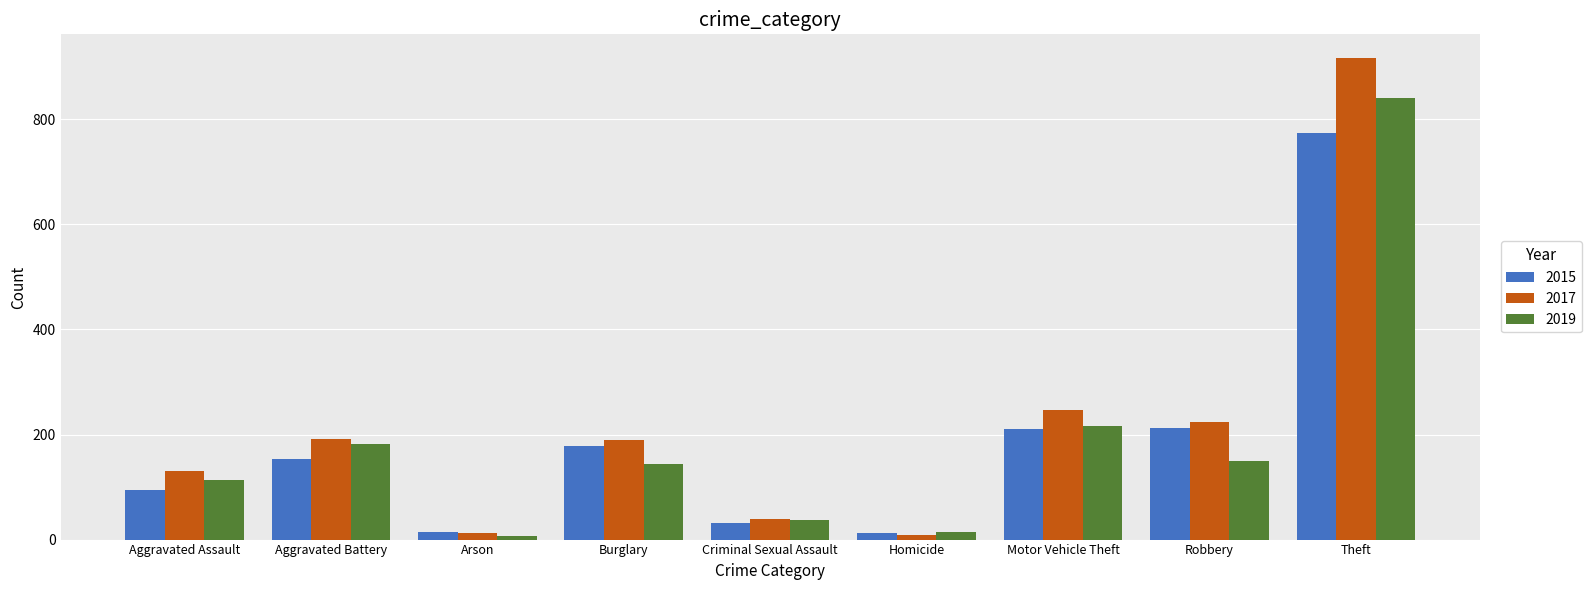

The value of 2019 at Burglary is 192. True or false?

False